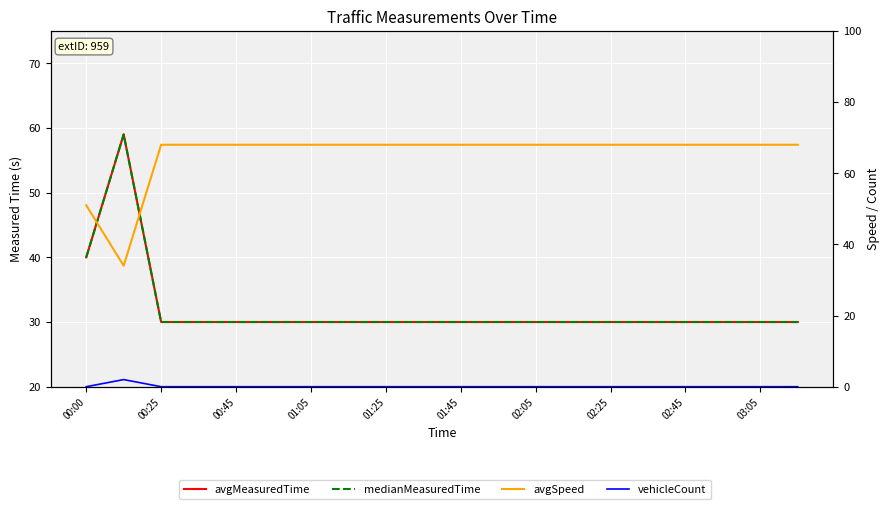

Which category has the lowest value across all series?

00:00